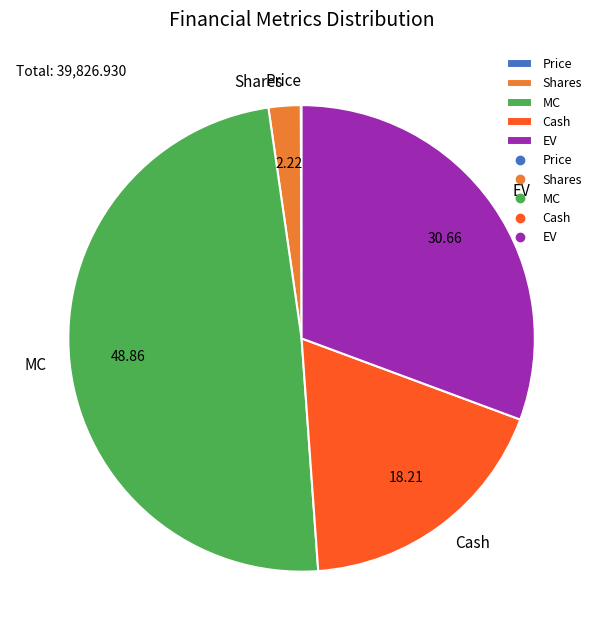

Which slice is the largest?

MC